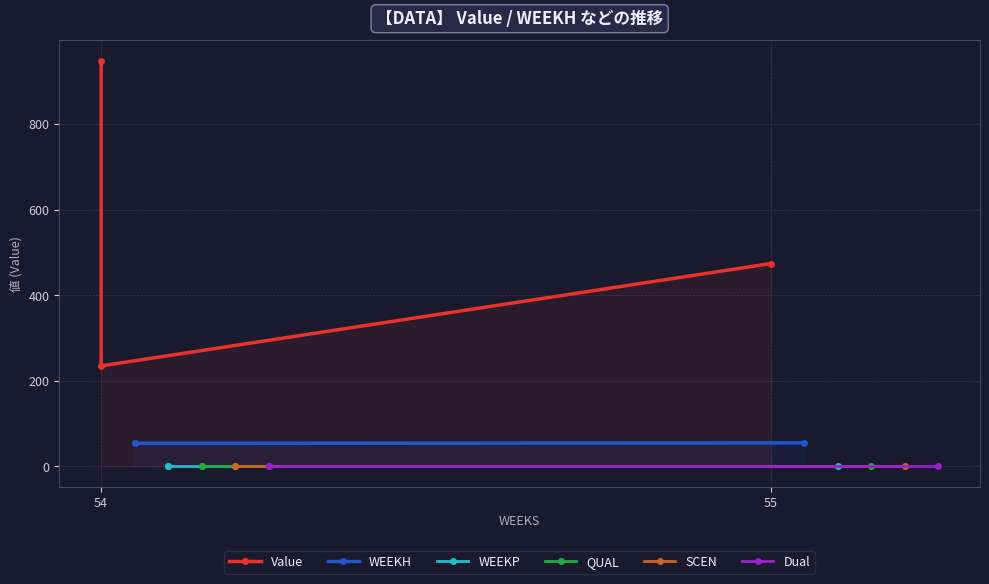

What are all the series names shown in the legend?

Value, WEEKH, WEEKP, QUAL, SCEN, Dual